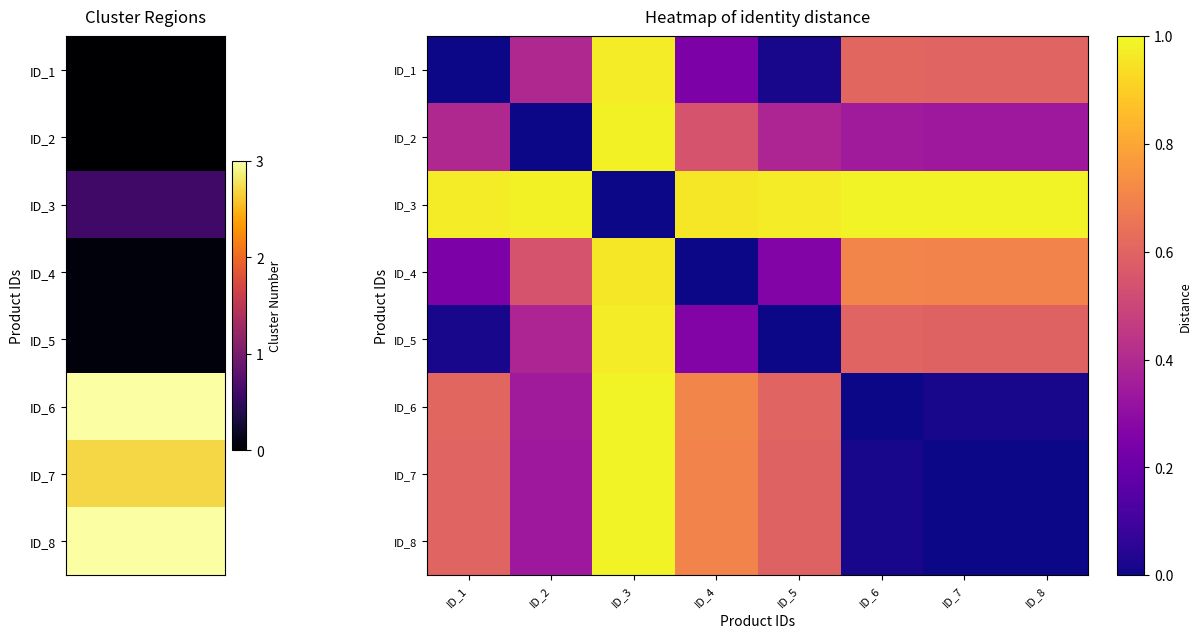

Reading left to right, transcribe all the data shown in this chart.

ID_1: ID_1=0.0	ID_2=0.4	ID_3=1.0	ID_4=0.2	ID_5=0.0	ID_6=0.6	ID_7=0.6	ID_8=0.6
ID_2: ID_1=0.4	ID_2=0.0	ID_3=1.0	ID_4=0.5	ID_5=0.4	ID_6=0.4	ID_7=0.3	ID_8=0.3
ID_3: ID_1=1.0	ID_2=1.0	ID_3=0.0	ID_4=1.0	ID_5=1.0	ID_6=1.0	ID_7=1.0	ID_8=1.0
ID_4: ID_1=0.2	ID_2=0.5	ID_3=1.0	ID_4=0.0	ID_5=0.3	ID_6=0.7	ID_7=0.7	ID_8=0.7
ID_5: ID_1=0.0	ID_2=0.4	ID_3=1.0	ID_4=0.3	ID_5=0.0	ID_6=0.6	ID_7=0.6	ID_8=0.6
ID_6: ID_1=0.6	ID_2=0.4	ID_3=1.0	ID_4=0.7	ID_5=0.6	ID_6=0.0	ID_7=0.0	ID_8=0.0
ID_7: ID_1=0.6	ID_2=0.3	ID_3=1.0	ID_4=0.7	ID_5=0.6	ID_6=0.0	ID_7=0.0	ID_8=0.0
ID_8: ID_1=0.6	ID_2=0.3	ID_3=1.0	ID_4=0.7	ID_5=0.6	ID_6=0.0	ID_7=0.0	ID_8=0.0